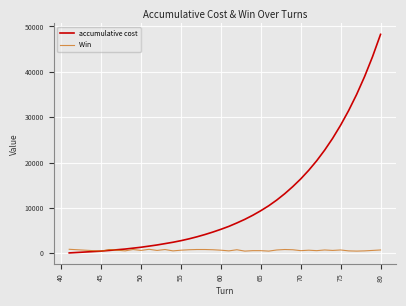

What is the greatest value displayed?

48250